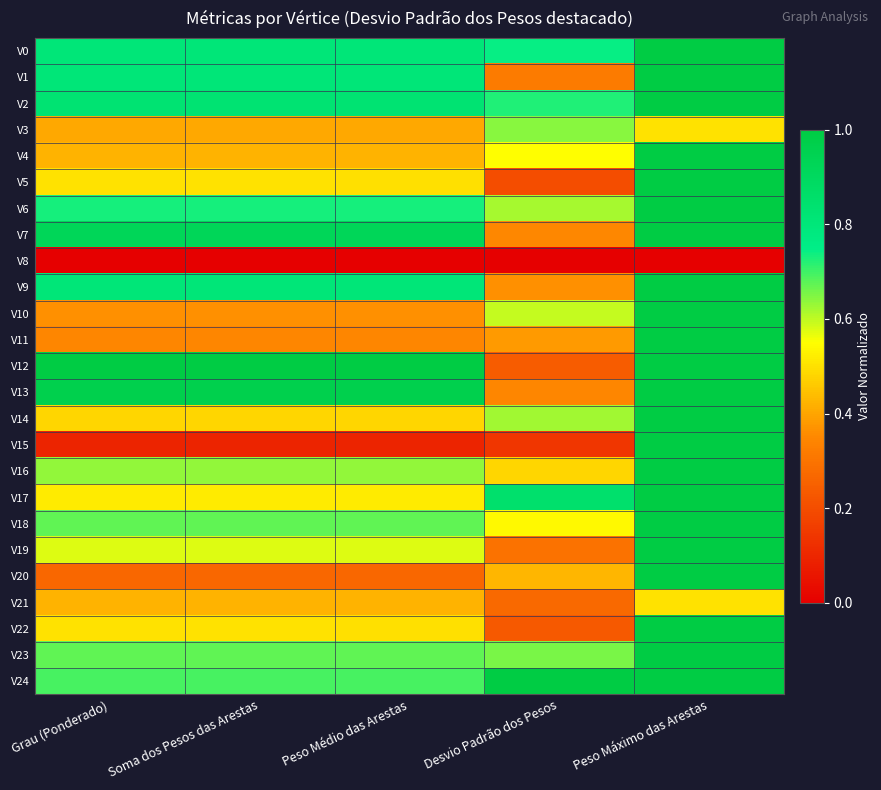

Reading left to right, what are all the values shown in this chart?

V0: Grau (Ponderado)=0.8	Soma dos Pesos das Arestas=0.8	Peso Médio das Arestas=0.8	Desvio Padrão dos Pesos=0.7	Peso Máximo das Arestas=1.0
V1: Grau (Ponderado)=0.8	Soma dos Pesos das Arestas=0.8	Peso Médio das Arestas=0.8	Desvio Padrão dos Pesos=0.3	Peso Máximo das Arestas=1.0
V2: Grau (Ponderado)=0.8	Soma dos Pesos das Arestas=0.8	Peso Médio das Arestas=0.8	Desvio Padrão dos Pesos=0.7	Peso Máximo das Arestas=1.0
V3: Grau (Ponderado)=0.4	Soma dos Pesos das Arestas=0.4	Peso Médio das Arestas=0.4	Desvio Padrão dos Pesos=0.6	Peso Máximo das Arestas=0.5
V4: Grau (Ponderado)=0.4	Soma dos Pesos das Arestas=0.4	Peso Médio das Arestas=0.4	Desvio Padrão dos Pesos=0.5	Peso Máximo das Arestas=1.0
V5: Grau (Ponderado)=0.5	Soma dos Pesos das Arestas=0.5	Peso Médio das Arestas=0.5	Desvio Padrão dos Pesos=0.2	Peso Máximo das Arestas=1.0
V6: Grau (Ponderado)=0.7	Soma dos Pesos das Arestas=0.7	Peso Médio das Arestas=0.7	Desvio Padrão dos Pesos=0.6	Peso Máximo das Arestas=1.0
V7: Grau (Ponderado)=0.9	Soma dos Pesos das Arestas=0.9	Peso Médio das Arestas=0.9	Desvio Padrão dos Pesos=0.3	Peso Máximo das Arestas=1.0
V8: Grau (Ponderado)=0.0	Soma dos Pesos das Arestas=0.0	Peso Médio das Arestas=0.0	Desvio Padrão dos Pesos=0.0	Peso Máximo das Arestas=0.0
V9: Grau (Ponderado)=0.8	Soma dos Pesos das Arestas=0.8	Peso Médio das Arestas=0.8	Desvio Padrão dos Pesos=0.4	Peso Máximo das Arestas=1.0
V10: Grau (Ponderado)=0.4	Soma dos Pesos das Arestas=0.4	Peso Médio das Arestas=0.4	Desvio Padrão dos Pesos=0.6	Peso Máximo das Arestas=1.0
V11: Grau (Ponderado)=0.3	Soma dos Pesos das Arestas=0.3	Peso Médio das Arestas=0.3	Desvio Padrão dos Pesos=0.4	Peso Máximo das Arestas=1.0
V12: Grau (Ponderado)=1.0	Soma dos Pesos das Arestas=1.0	Peso Médio das Arestas=1.0	Desvio Padrão dos Pesos=0.2	Peso Máximo das Arestas=1.0
V13: Grau (Ponderado)=1.0	Soma dos Pesos das Arestas=1.0	Peso Médio das Arestas=1.0	Desvio Padrão dos Pesos=0.3	Peso Máximo das Arestas=1.0
V14: Grau (Ponderado)=0.5	Soma dos Pesos das Arestas=0.5	Peso Médio das Arestas=0.5	Desvio Padrão dos Pesos=0.6	Peso Máximo das Arestas=1.0
V15: Grau (Ponderado)=0.1	Soma dos Pesos das Arestas=0.1	Peso Médio das Arestas=0.1	Desvio Padrão dos Pesos=0.1	Peso Máximo das Arestas=1.0
V16: Grau (Ponderado)=0.6	Soma dos Pesos das Arestas=0.6	Peso Médio das Arestas=0.6	Desvio Padrão dos Pesos=0.5	Peso Máximo das Arestas=1.0
V17: Grau (Ponderado)=0.5	Soma dos Pesos das Arestas=0.5	Peso Médio das Arestas=0.5	Desvio Padrão dos Pesos=0.8	Peso Máximo das Arestas=1.0
V18: Grau (Ponderado)=0.7	Soma dos Pesos das Arestas=0.7	Peso Médio das Arestas=0.7	Desvio Padrão dos Pesos=0.5	Peso Máximo das Arestas=1.0
V19: Grau (Ponderado)=0.6	Soma dos Pesos das Arestas=0.6	Peso Médio das Arestas=0.6	Desvio Padrão dos Pesos=0.3	Peso Máximo das Arestas=1.0
V20: Grau (Ponderado)=0.3	Soma dos Pesos das Arestas=0.3	Peso Médio das Arestas=0.3	Desvio Padrão dos Pesos=0.4	Peso Máximo das Arestas=1.0
V21: Grau (Ponderado)=0.4	Soma dos Pesos das Arestas=0.4	Peso Médio das Arestas=0.4	Desvio Padrão dos Pesos=0.3	Peso Máximo das Arestas=0.5
V22: Grau (Ponderado)=0.5	Soma dos Pesos das Arestas=0.5	Peso Médio das Arestas=0.5	Desvio Padrão dos Pesos=0.2	Peso Máximo das Arestas=1.0
V23: Grau (Ponderado)=0.7	Soma dos Pesos das Arestas=0.7	Peso Médio das Arestas=0.7	Desvio Padrão dos Pesos=0.7	Peso Máximo das Arestas=1.0
V24: Grau (Ponderado)=0.7	Soma dos Pesos das Arestas=0.7	Peso Médio das Arestas=0.7	Desvio Padrão dos Pesos=1.0	Peso Máximo das Arestas=1.0